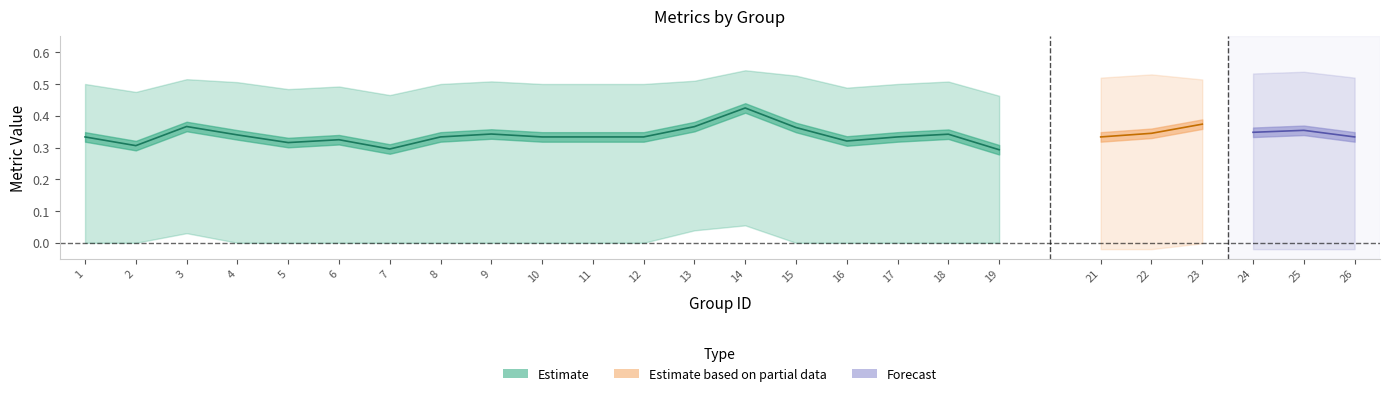

At which category does accuracy reach its first local valley?

2